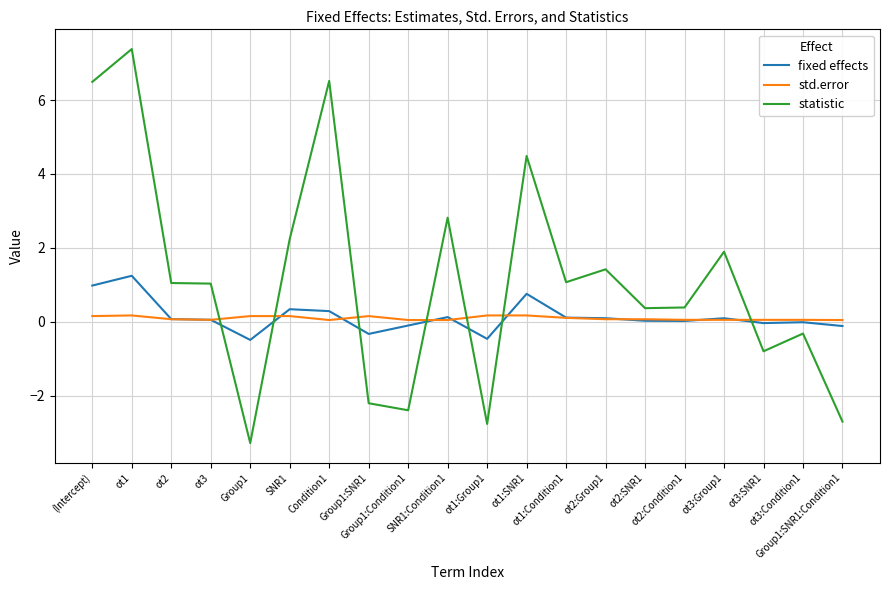

List the series in order of their peak value, highest first.

statistic, fixed effects, std.error